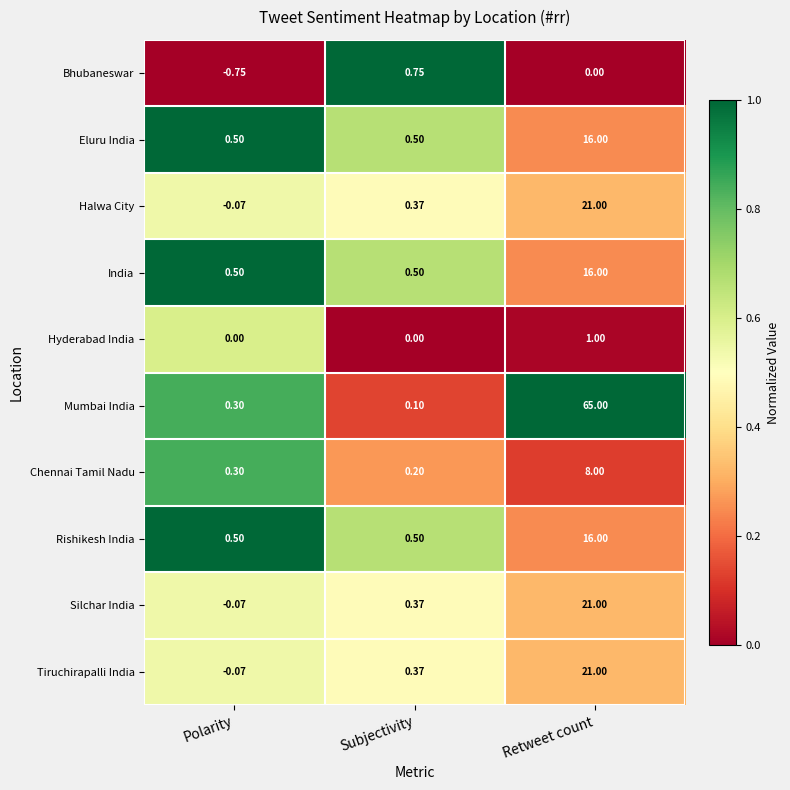

Which series has the widest spread of values?

Mumbai India